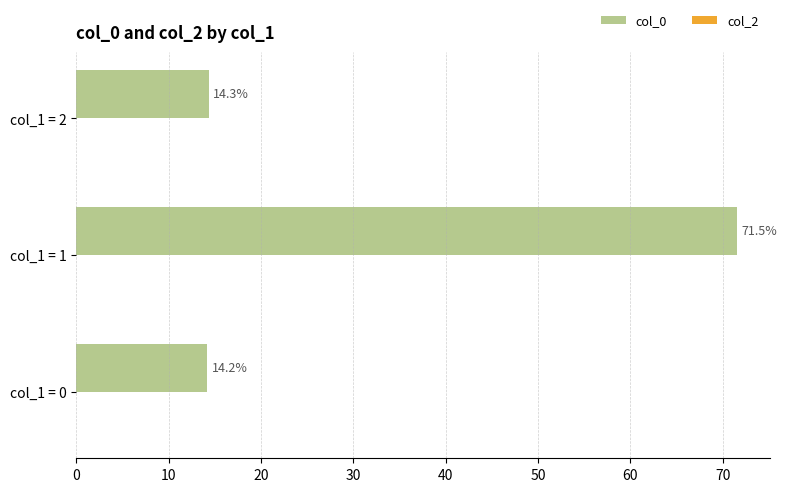

Reading bottom to top, transcribe all the data shown in this chart.

14.2	71.5	14.3